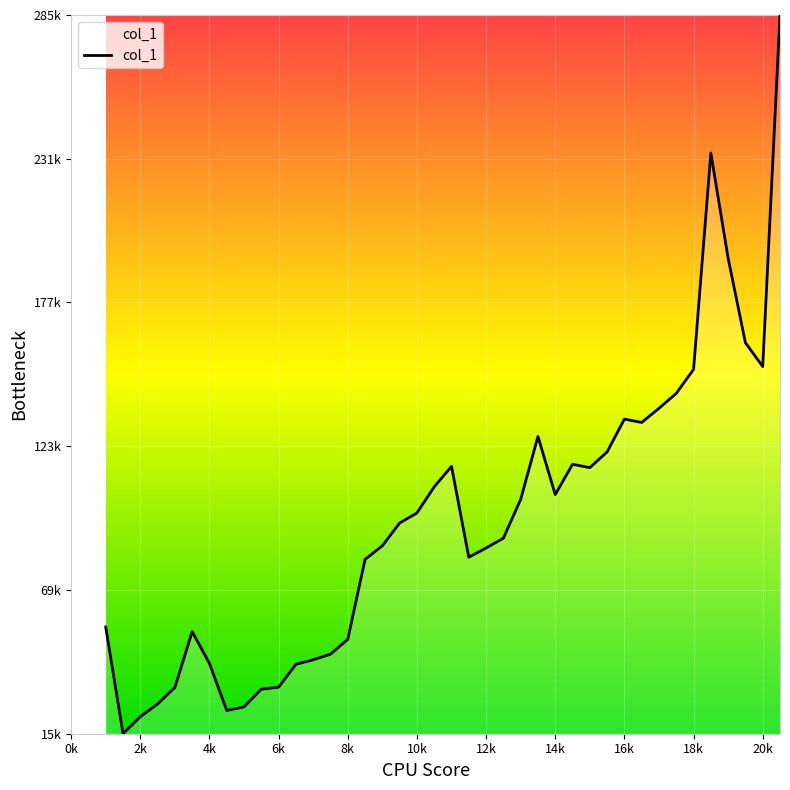

Is this an area chart (filled region under the line)?

Yes